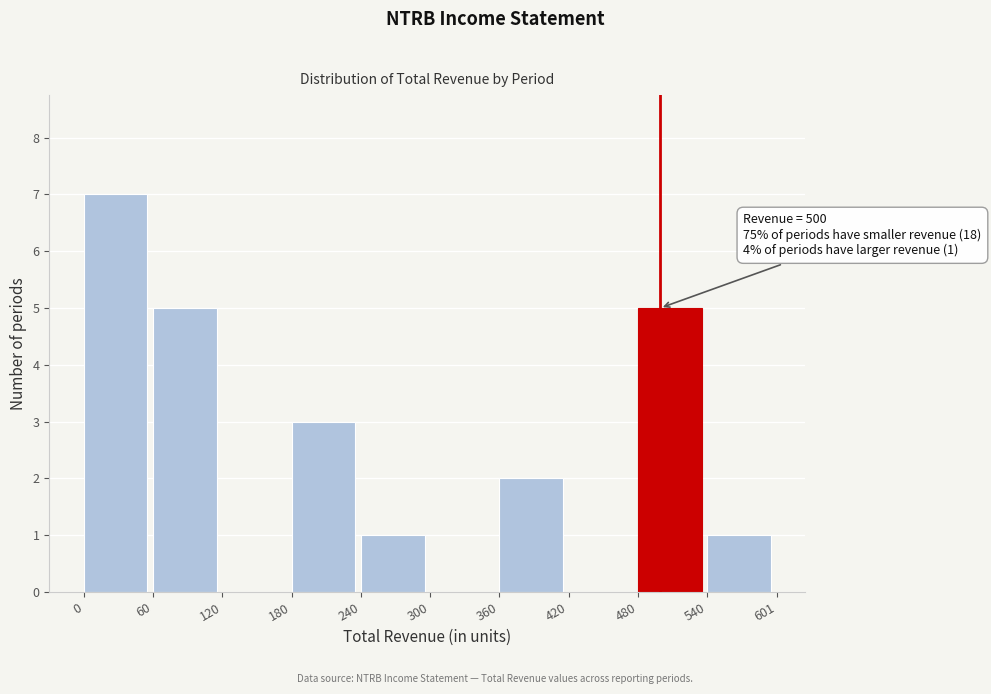

Over which range of the x-axis is the bar tallest?

0 to 60